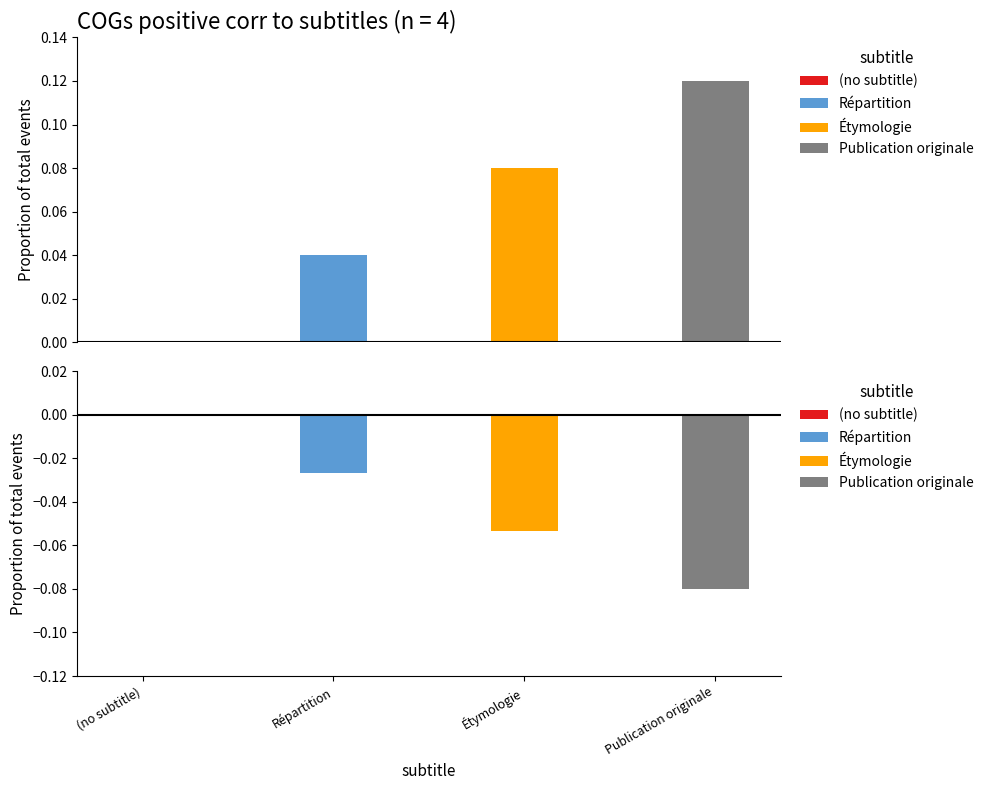

How many data points does each series have?

4